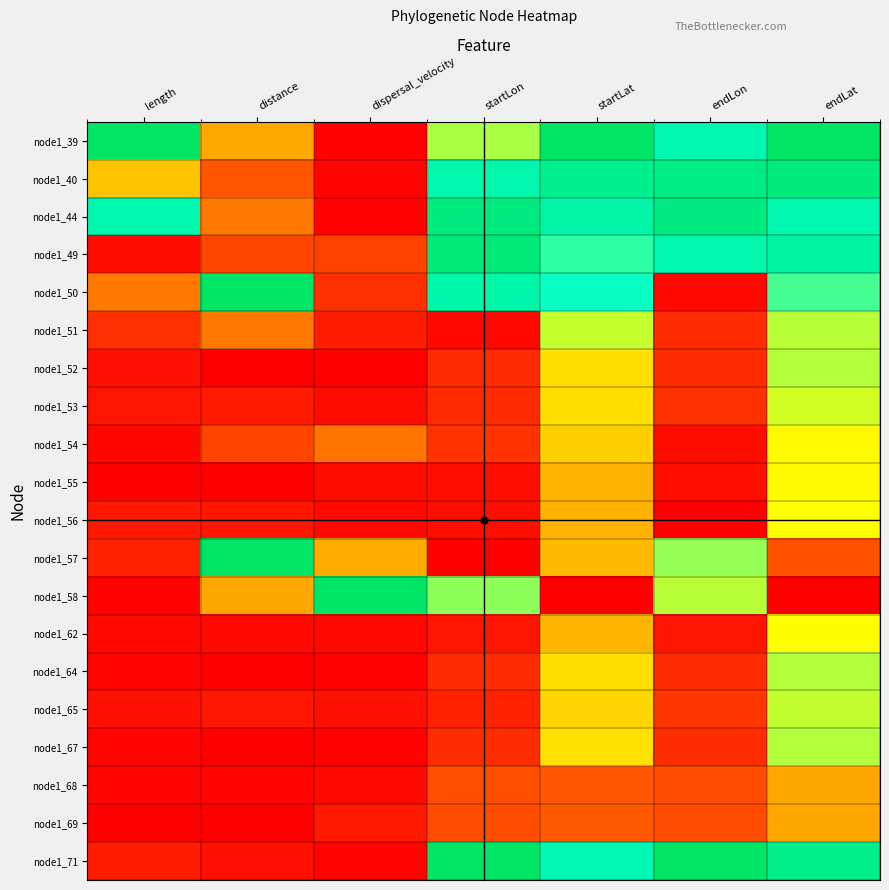

Which has a higher value, length or startLon?

length